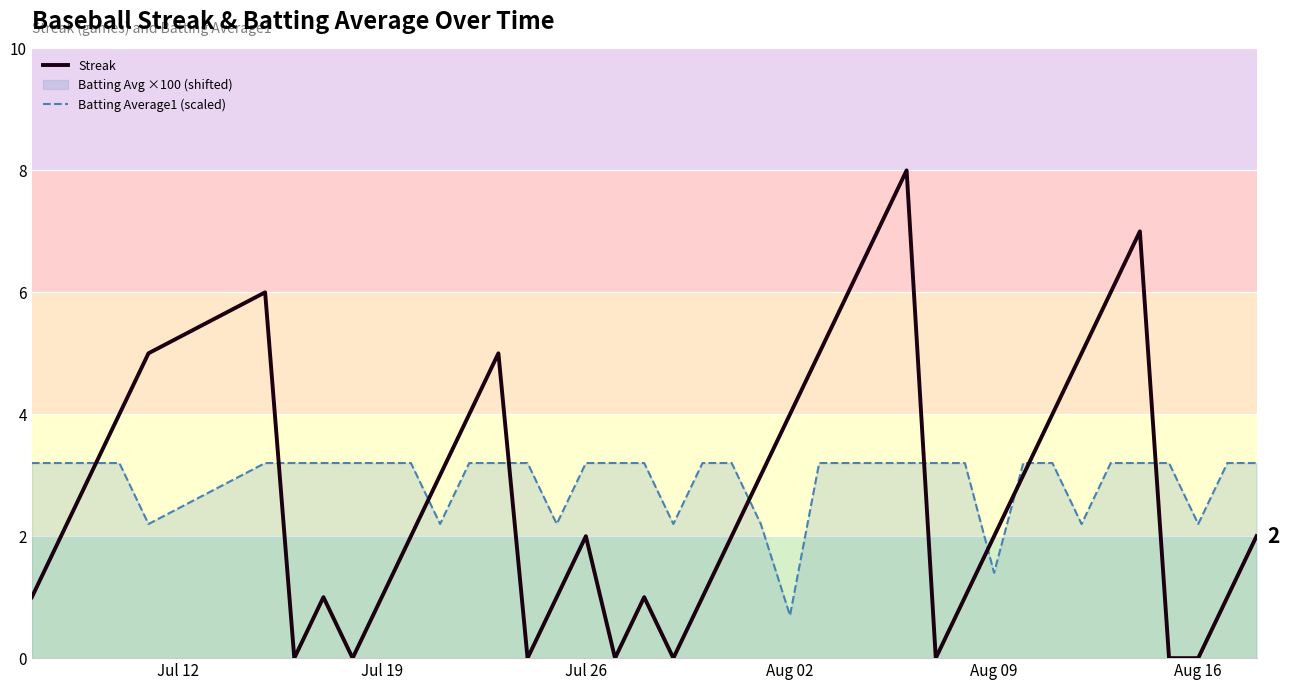

What is the highest value of the Batting Average1 (scaled) series?

3.2